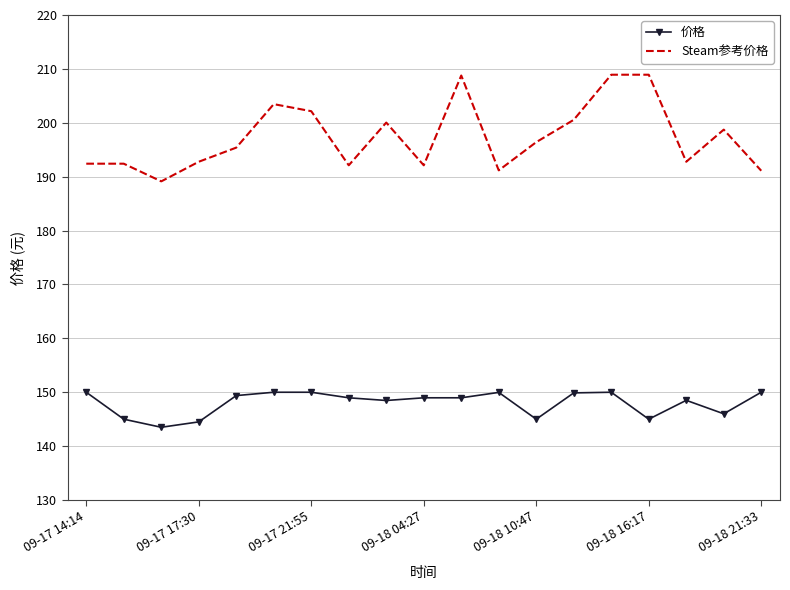

Count the number of data series in this chart.

2